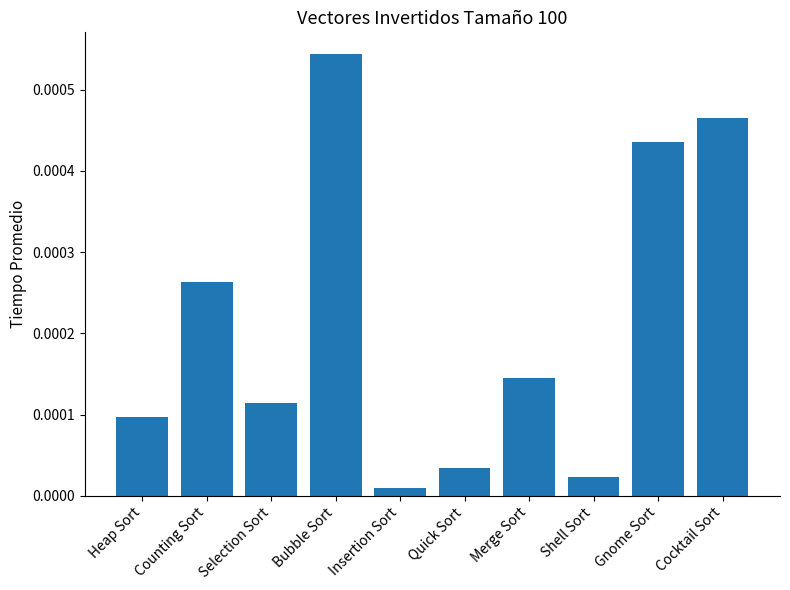

How many distinct data groups are displayed?

1